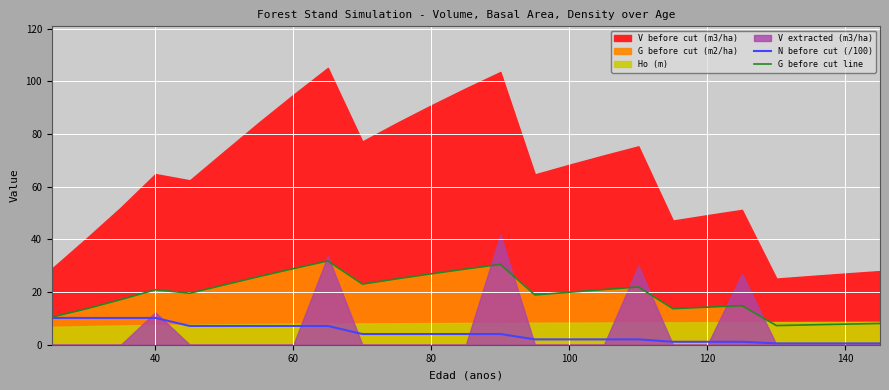

What is the minimum value for G before cut line?

7.3